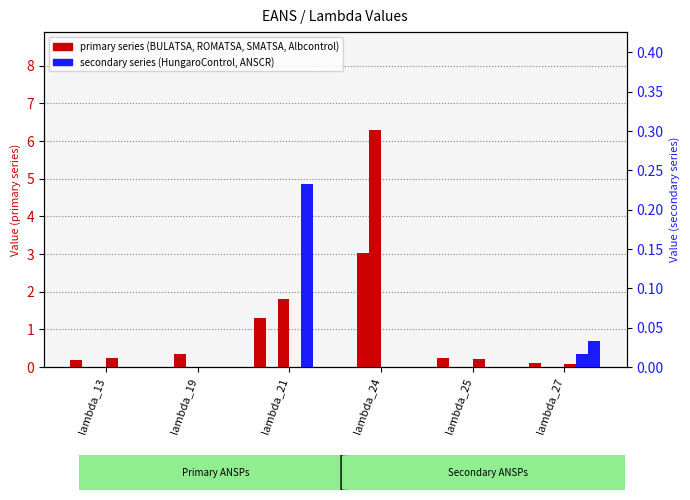

What are all the series names shown in the legend?

BULATSA, ROMATSA, SMATSA, Albcontrol, HungaroControl, ANSCR